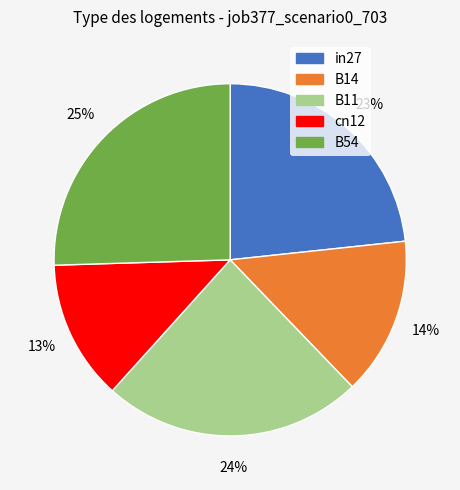

Which category has the smallest portion of the pie?

cn12